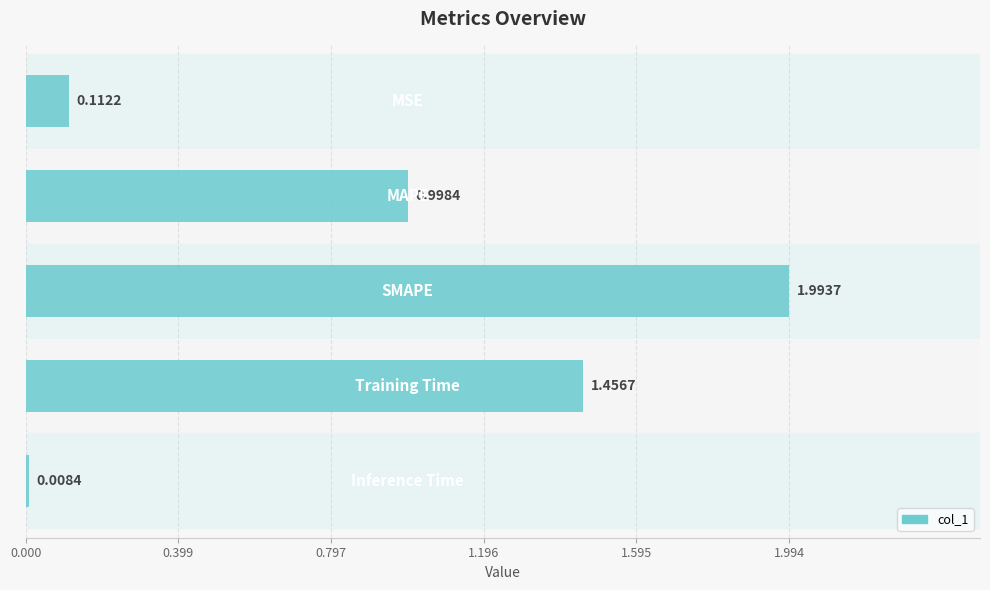

What is the sum of all values?

4.6